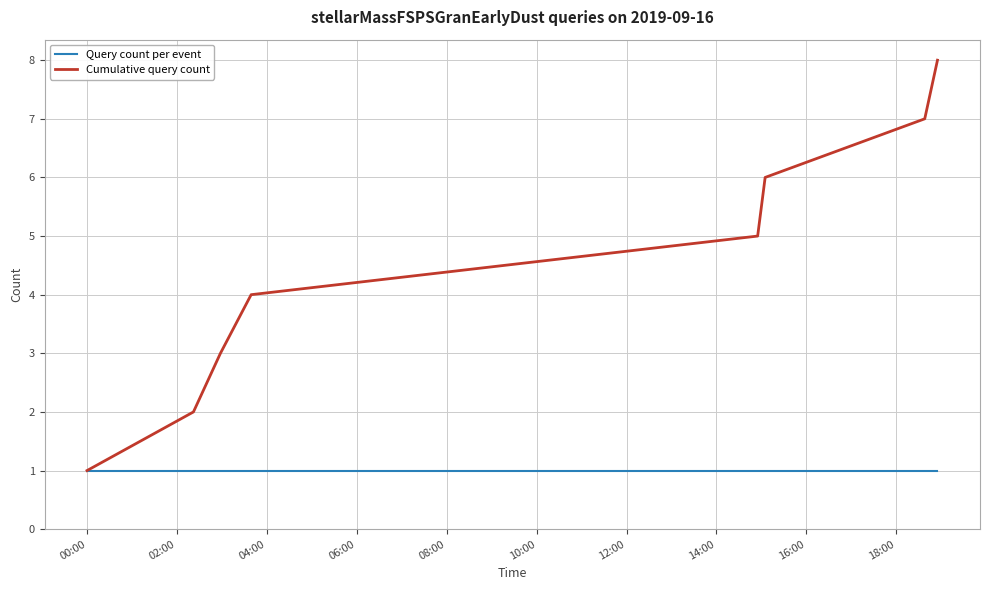

Which series has the largest total across all categories?

Cumulative query count